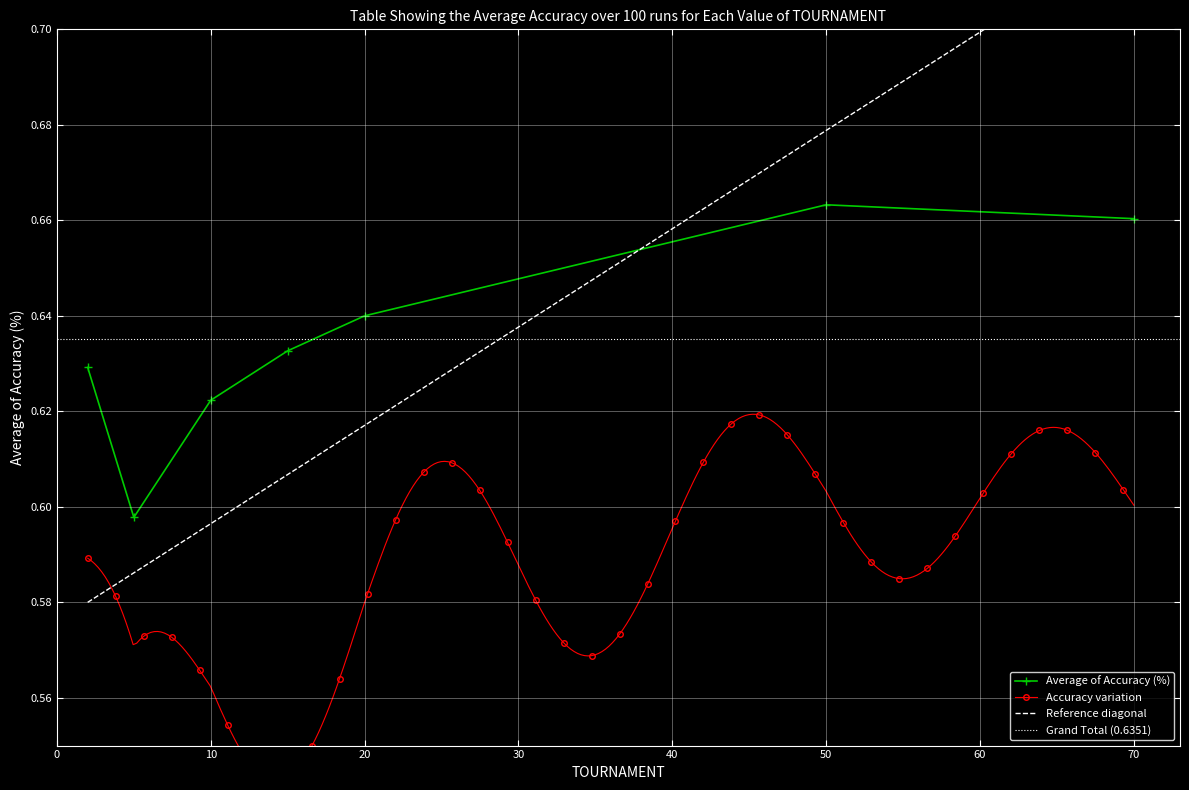

At which category does the chart reach its minimum across all series?

5